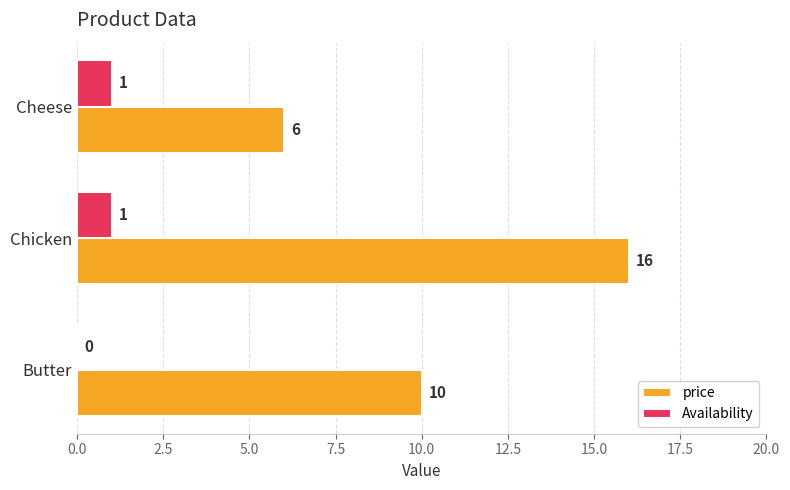

What is the total value across all series at Butter?

10